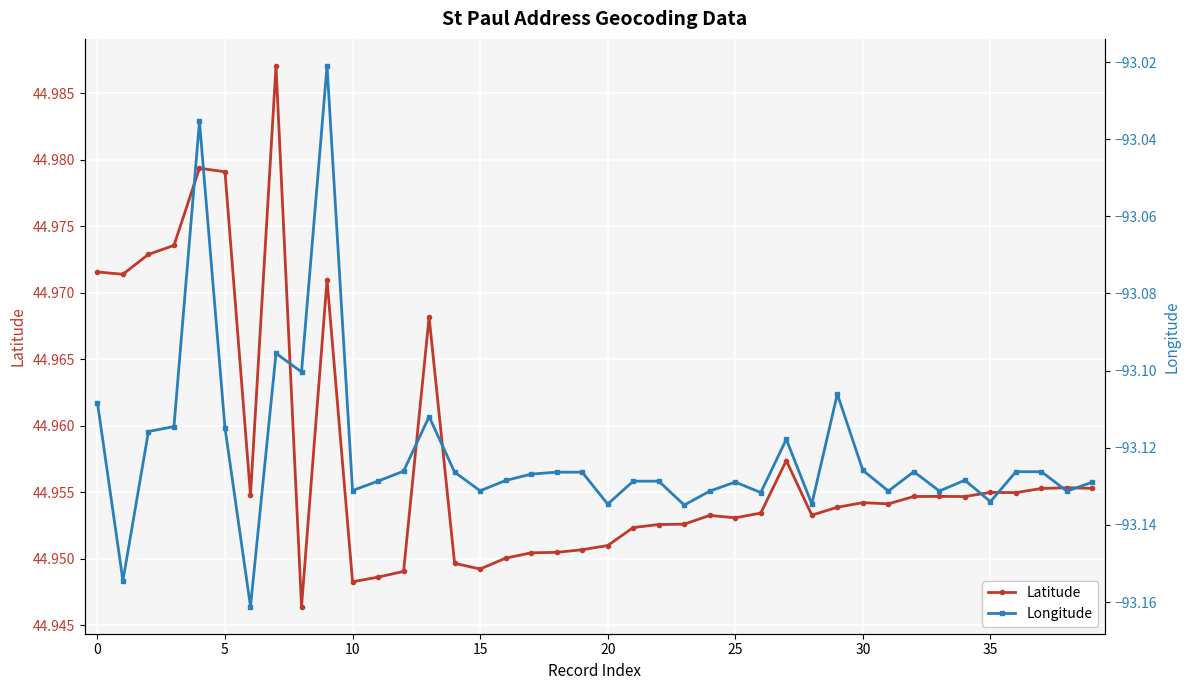

Which series changed the most between 10 and 10?

Latitude